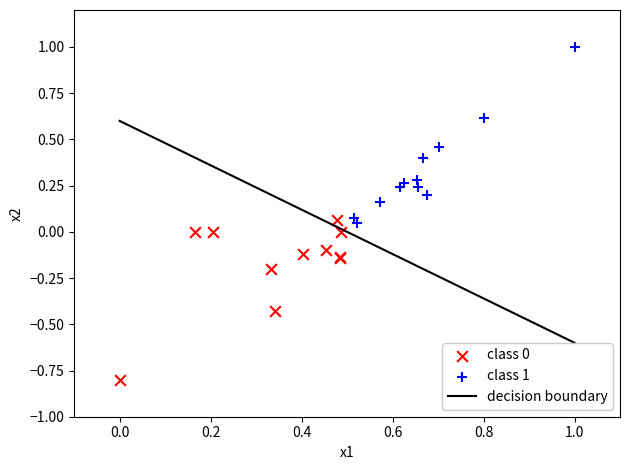

Which series contains the highest Y value?

class 1